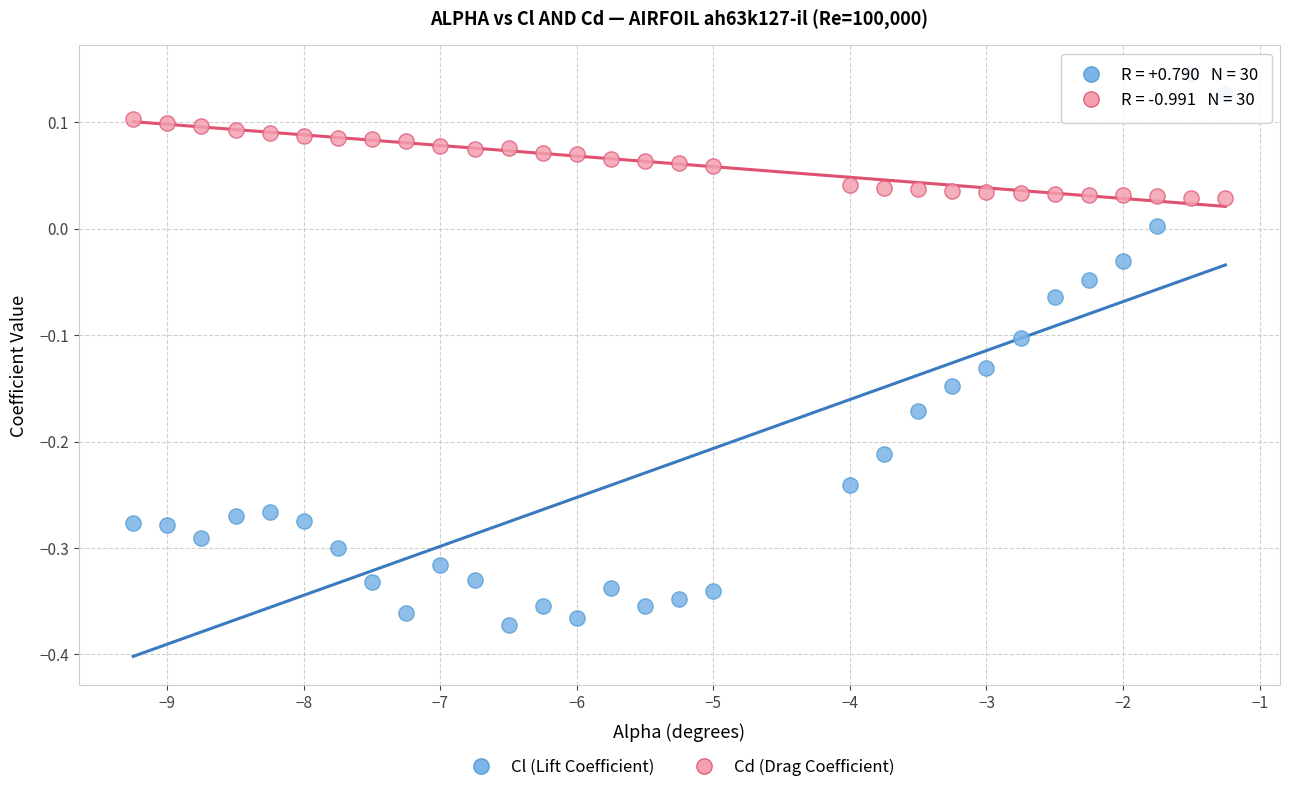

Which series has the largest Y range (max minus min)?

Cl (Lift Coefficient)